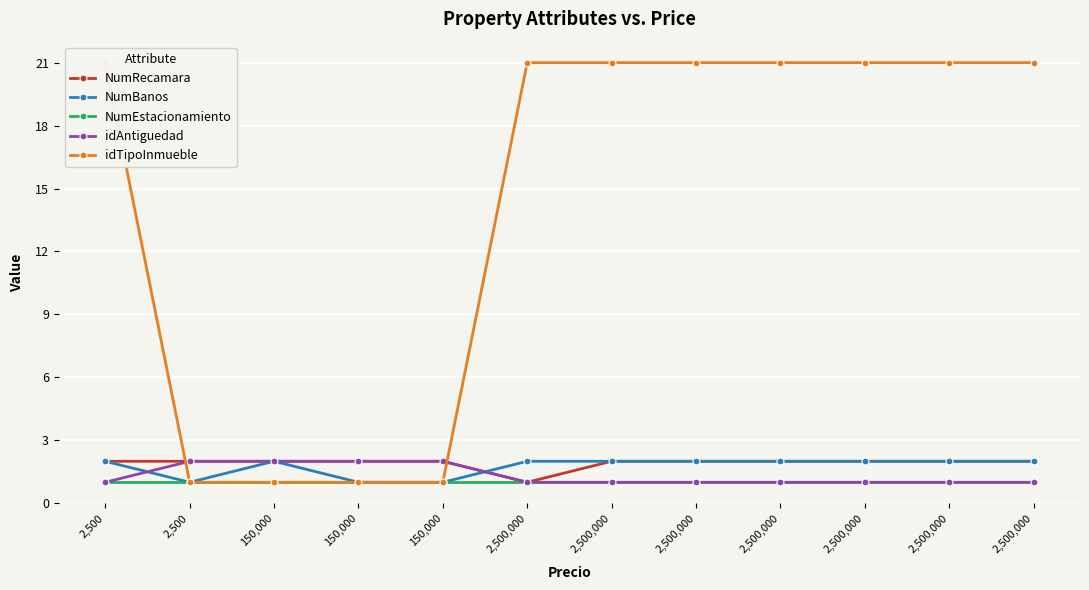

True or false: NumEstacionamiento has a value of 2 at 2,500,000.

False